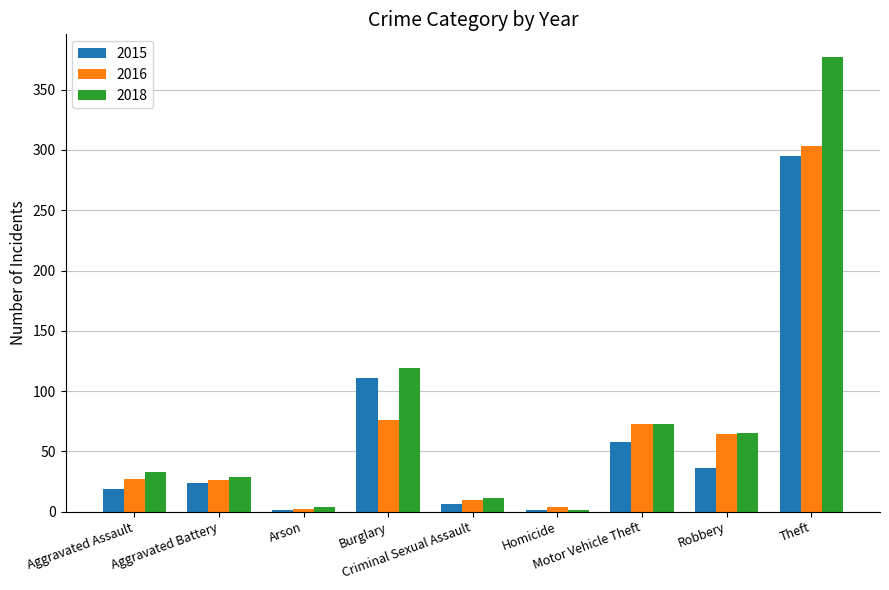

What is the greatest value displayed?

377